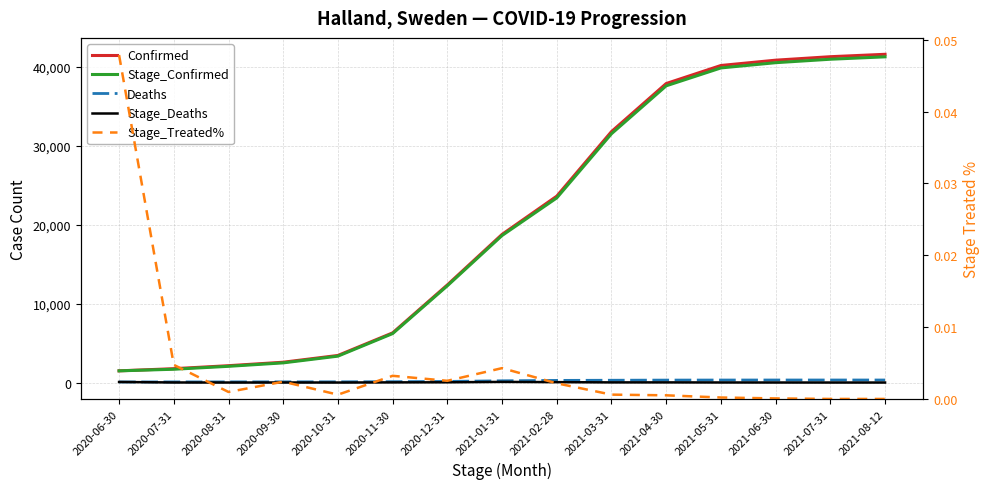

Is it true that Stage_Confirmed equals 1992.1 at 2020-10-31?

False